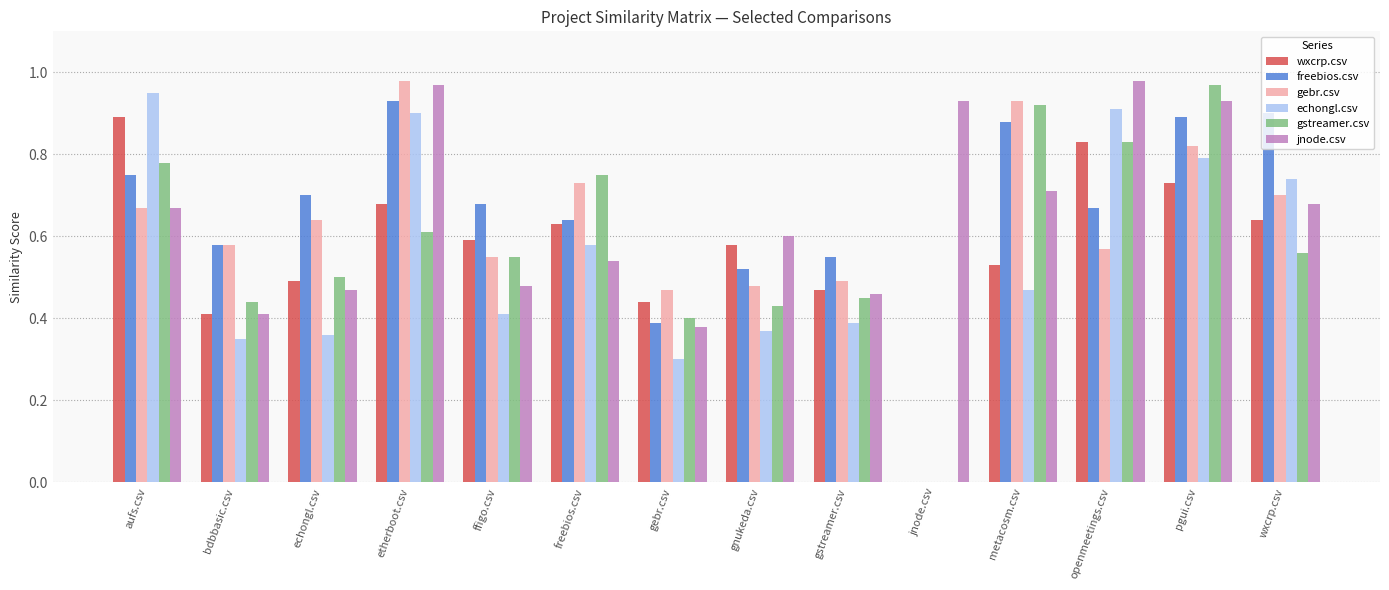

Between gstreamer.csv and metacosm.csv, which series saw the biggest shift?

gstreamer.csv